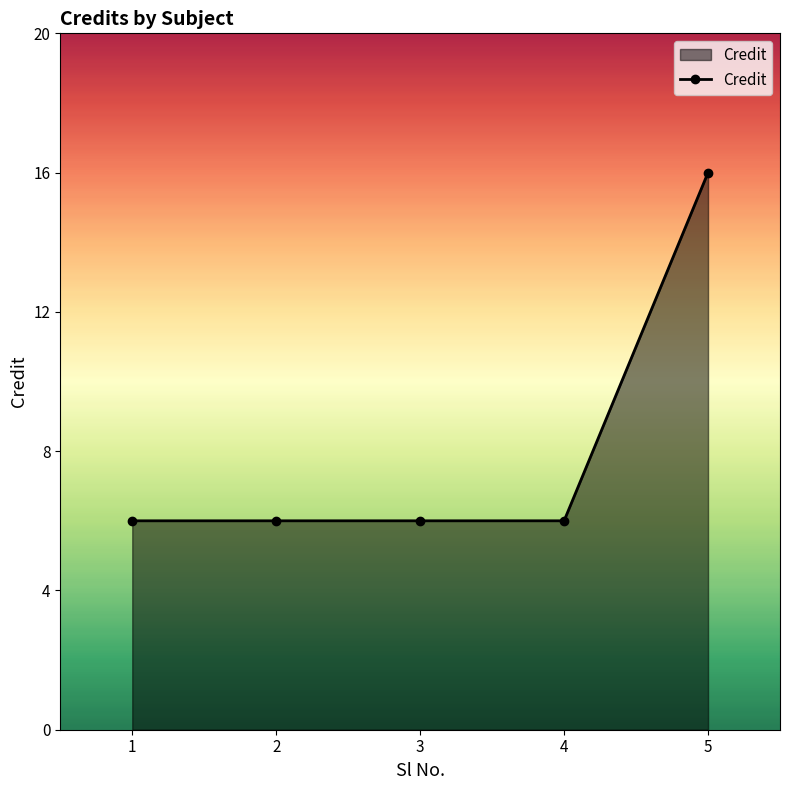

Does the chart display data point markers on the line(s)?

Yes